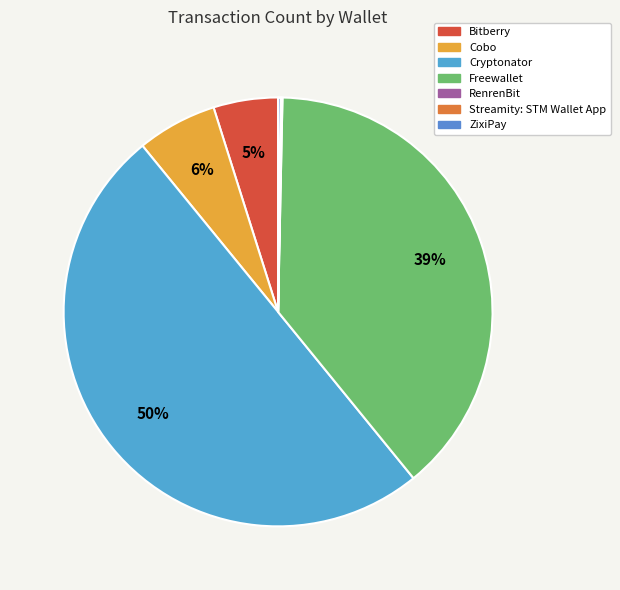

Count the number of slices in the pie.

7